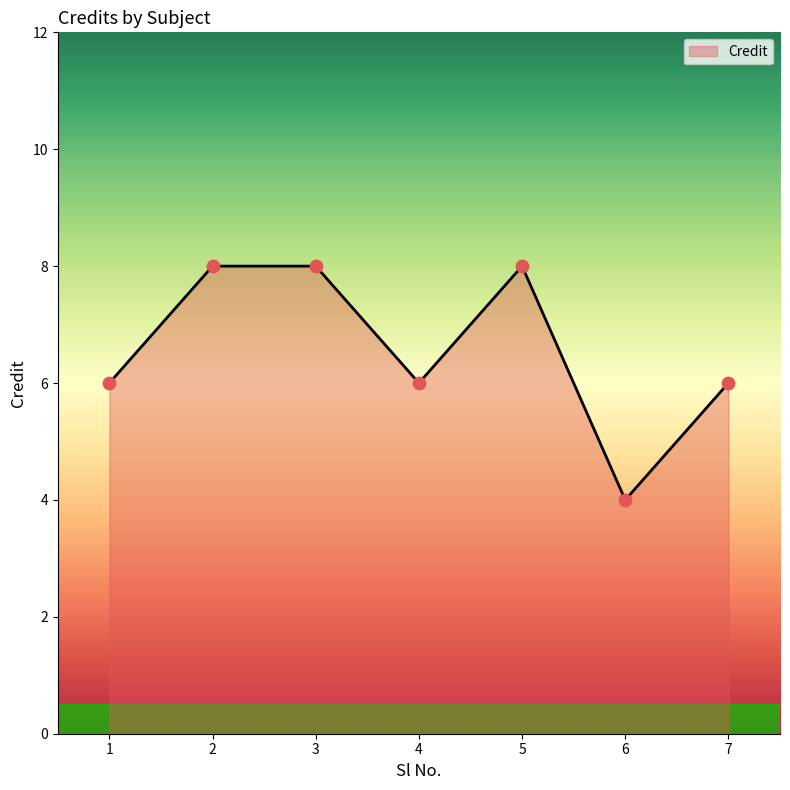

Between 2 and 4, which is larger?

2